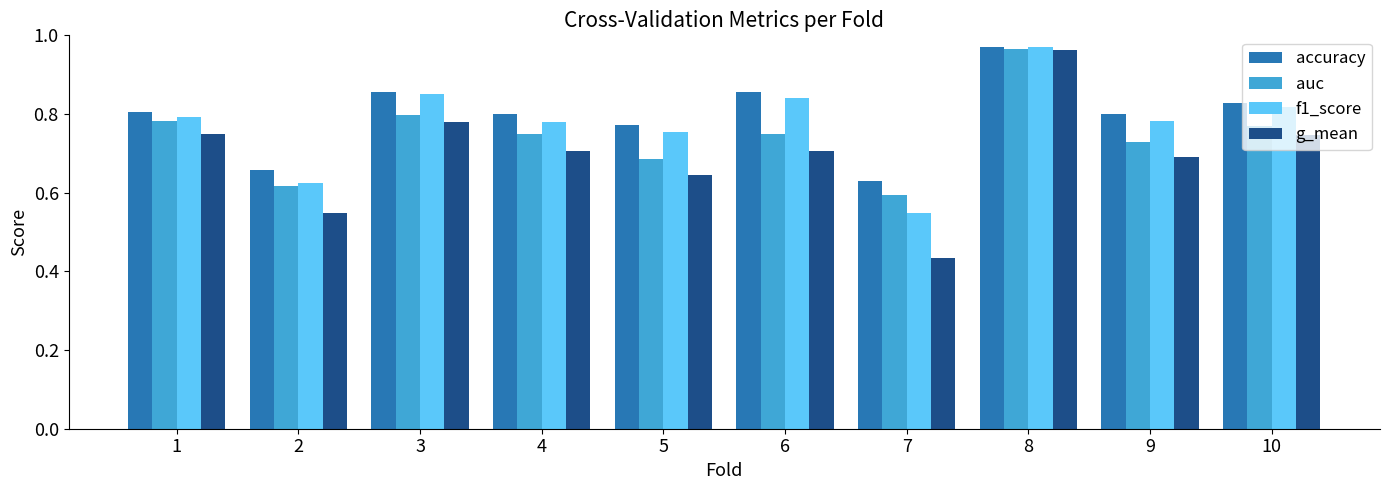

What is the spread (max minus min) of values at 4?

0.1